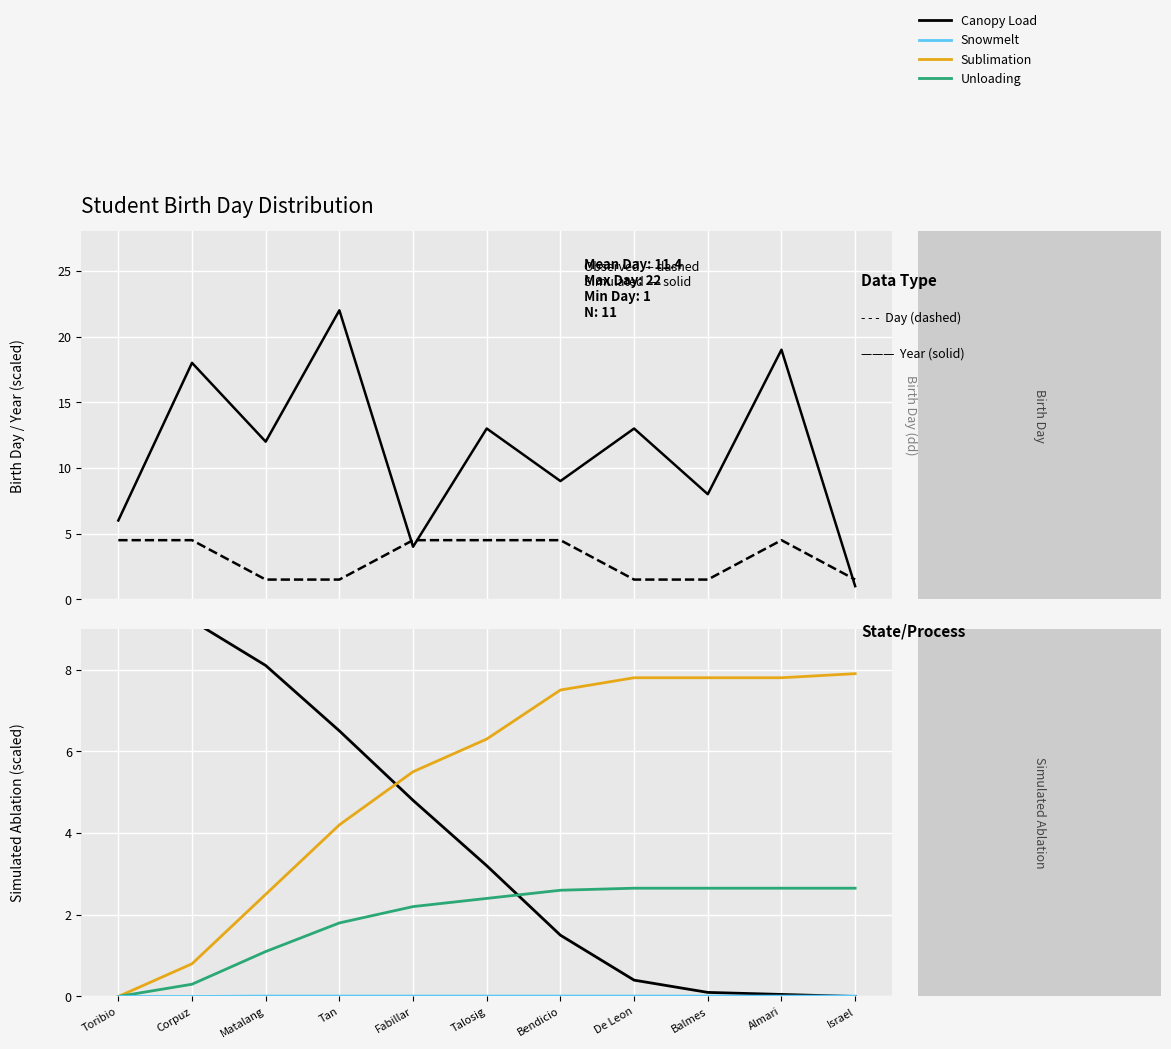

At how many categories does at least one series exceed 14?

3